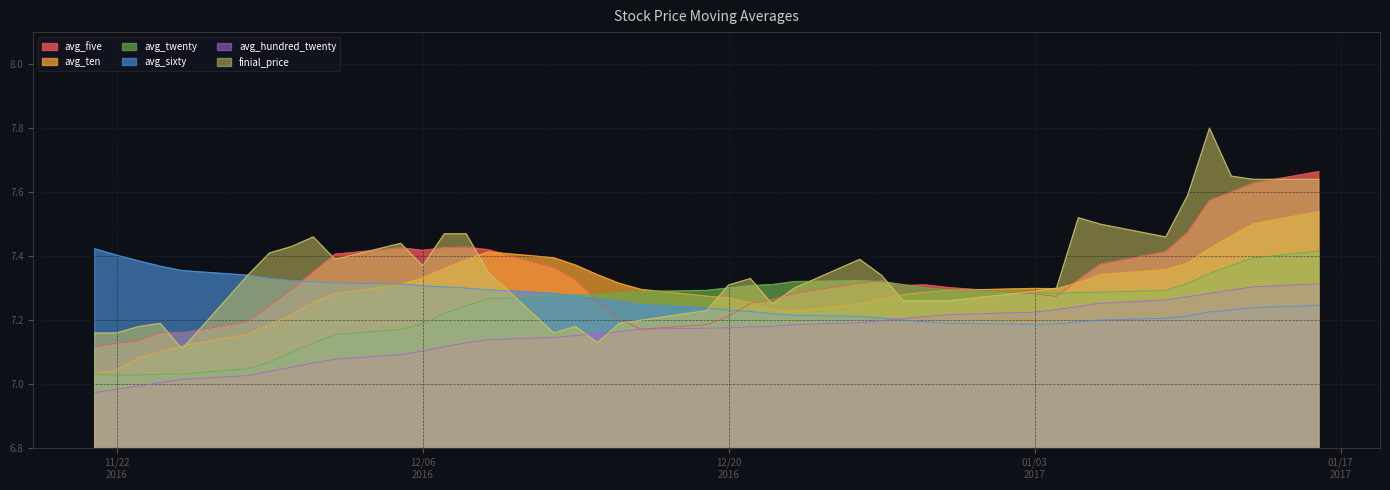

The avg_five series shows 3.8 at 2017/01/11. True or false?

False